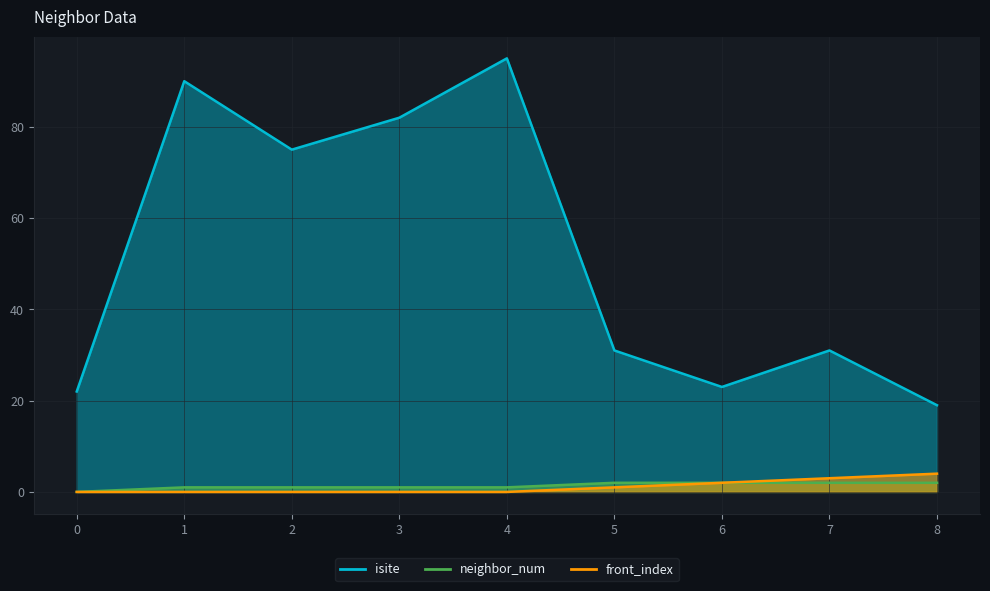

At which label is front_index closest to 2?

6